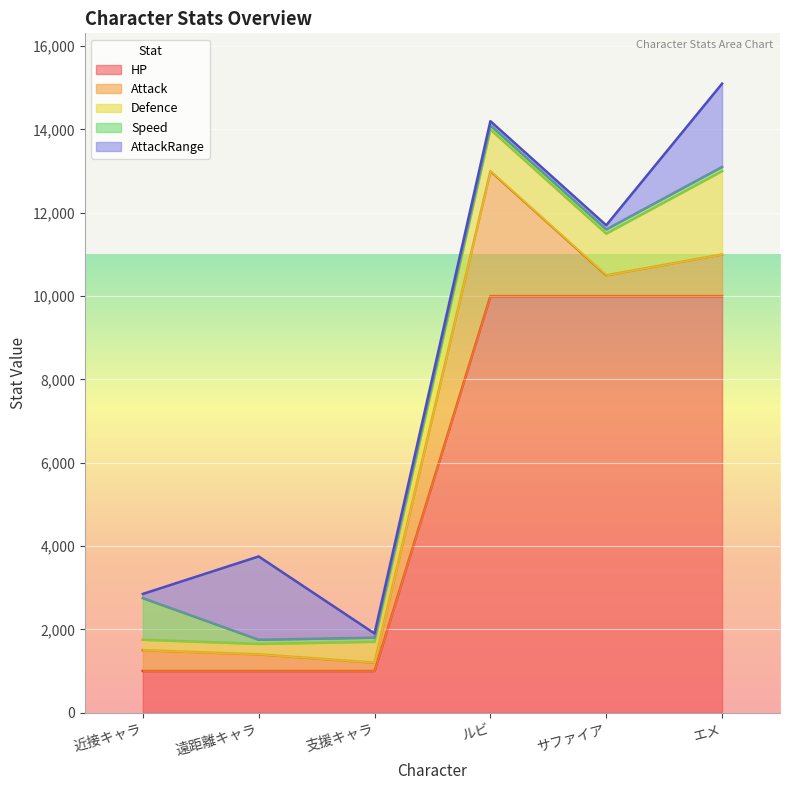

What is the smallest value displayed?

100